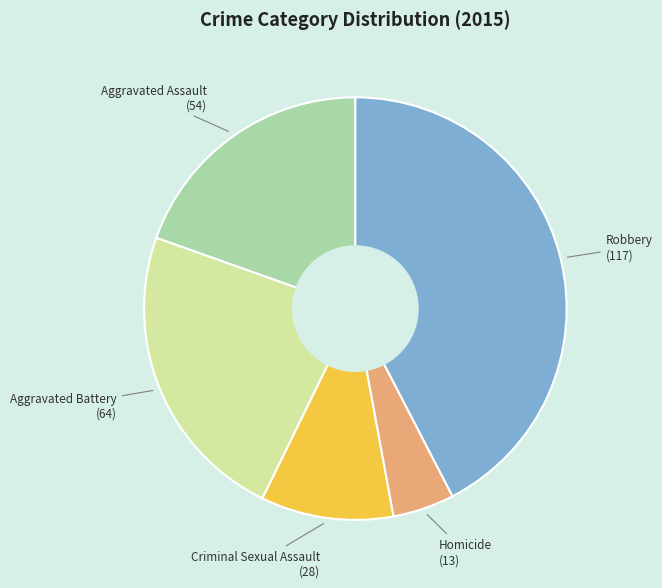

Is it true that Aggravated Battery is 23% of the pie?

True